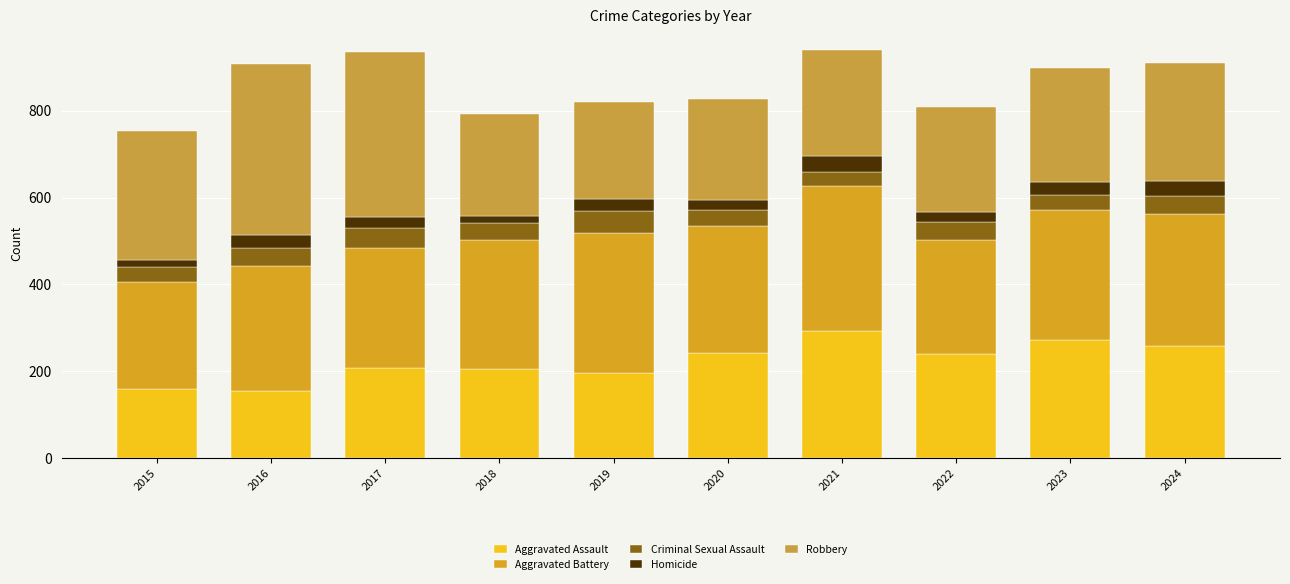

True or false: Robbery has a value of 297 at 2015.

True